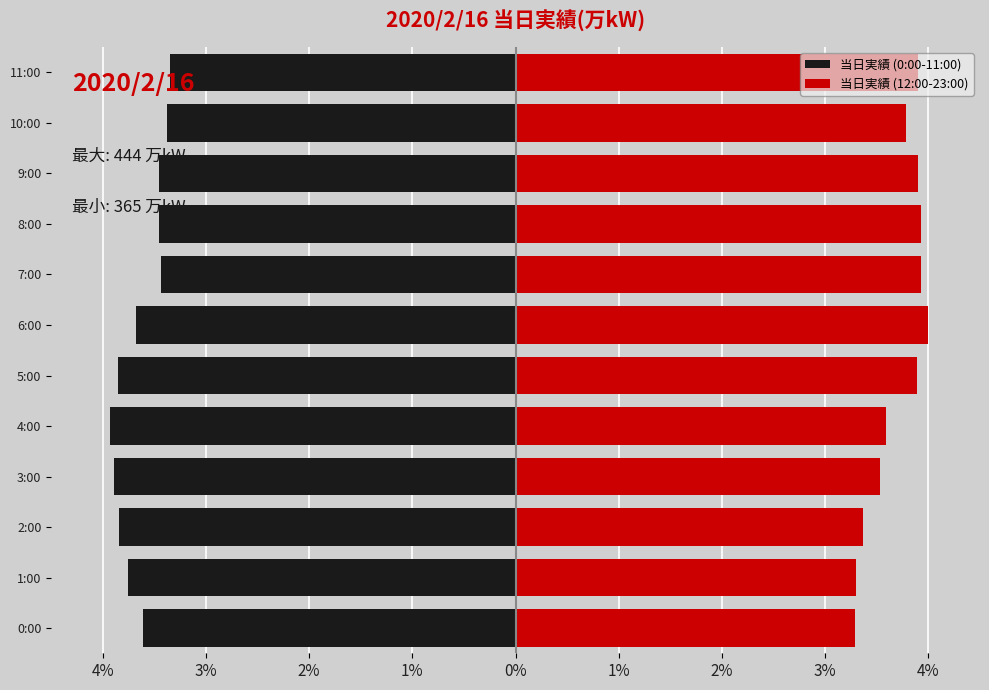

What is the label of the 12th bar from the left?

11:00